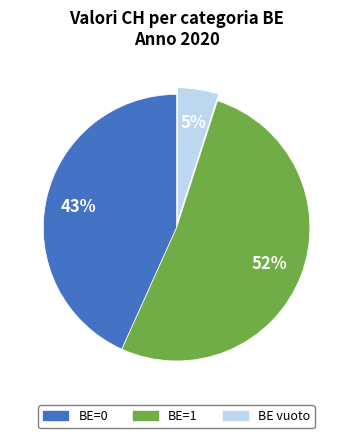

To the nearest percent, what is the difference between the largest and smallest slice percentages?

47%